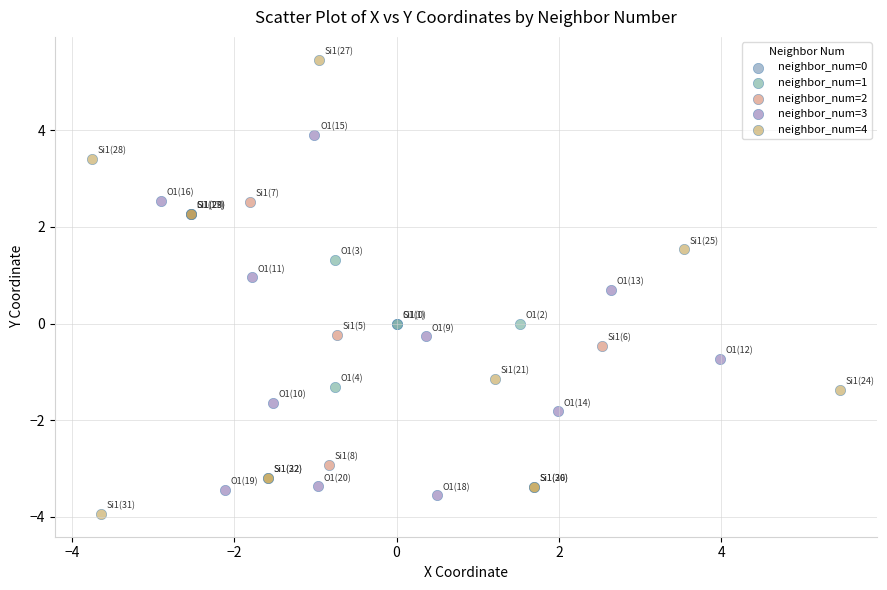

Which series contains the lowest Y value?

neighbor_num=4